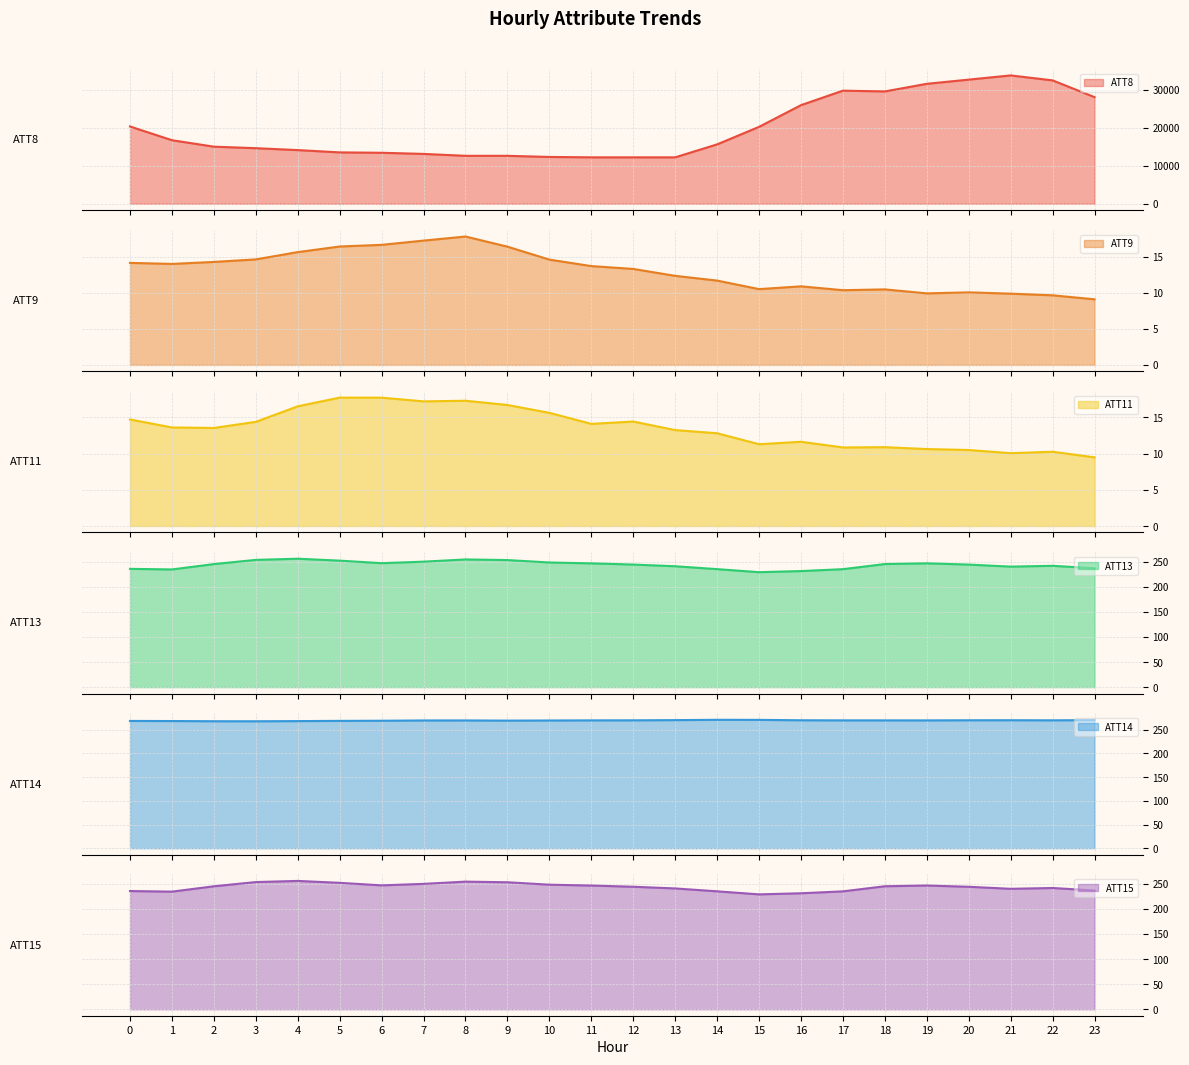

How many categories are shown in the chart?

24